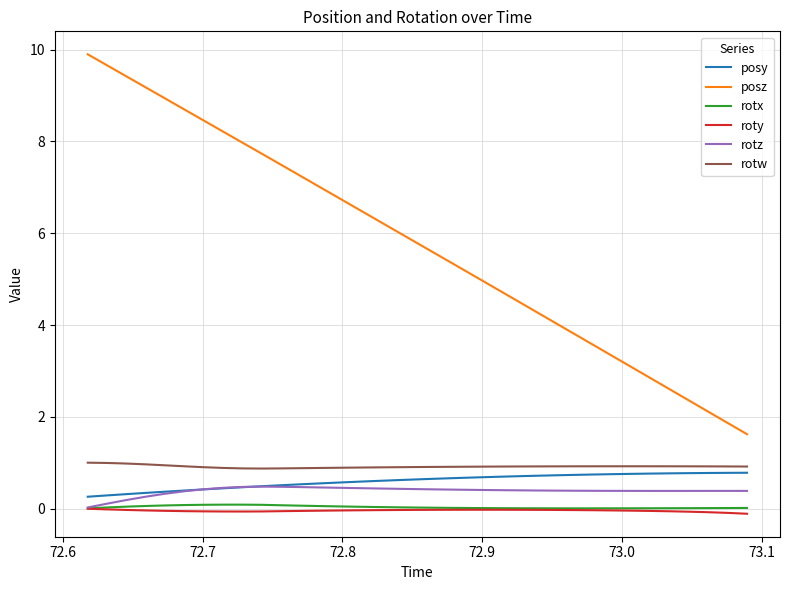

Which series has the largest total across all categories?

posz